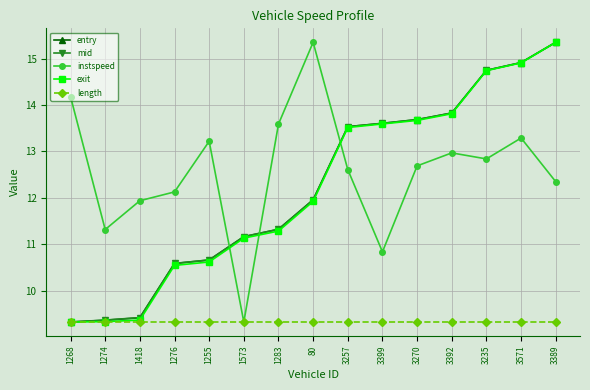

Between 1268 and 3270, which series saw the biggest shift?

mid